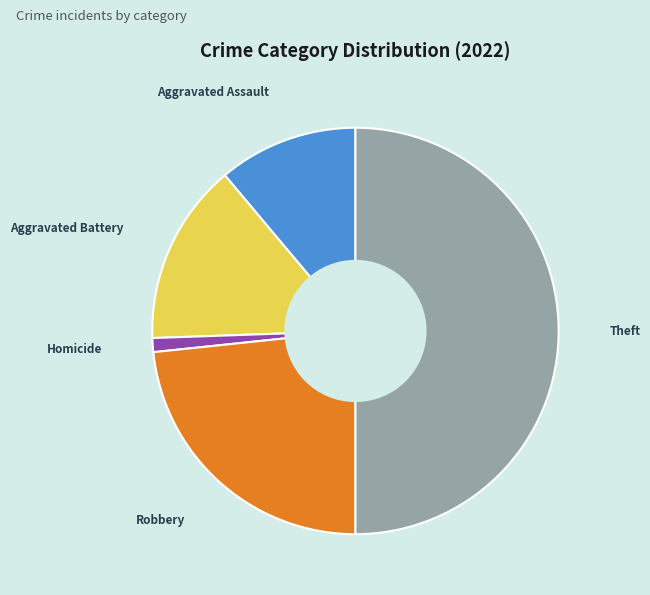

How many slices are in this pie chart?

5